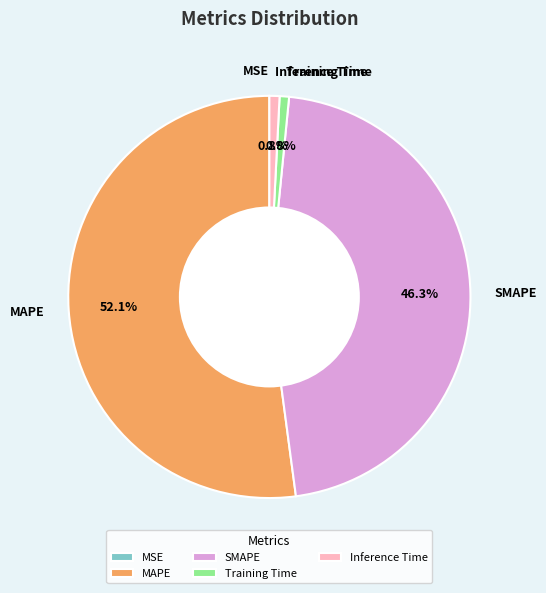

Combined, do SMAPE and Inference Time account for over 50%?

No